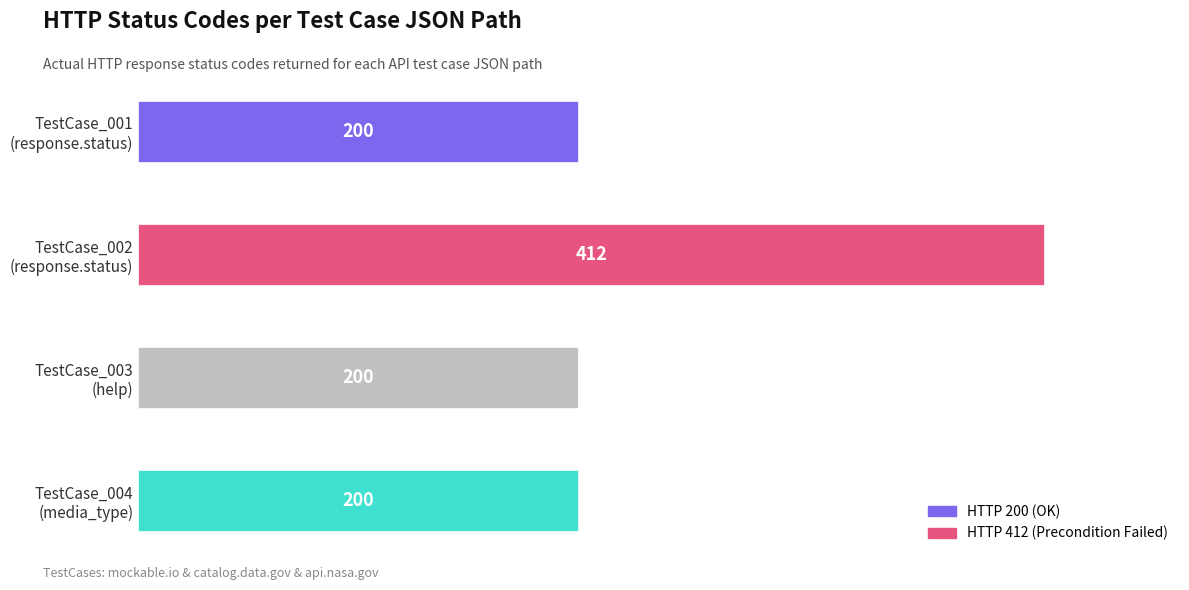

What is the sum of all values?

1012